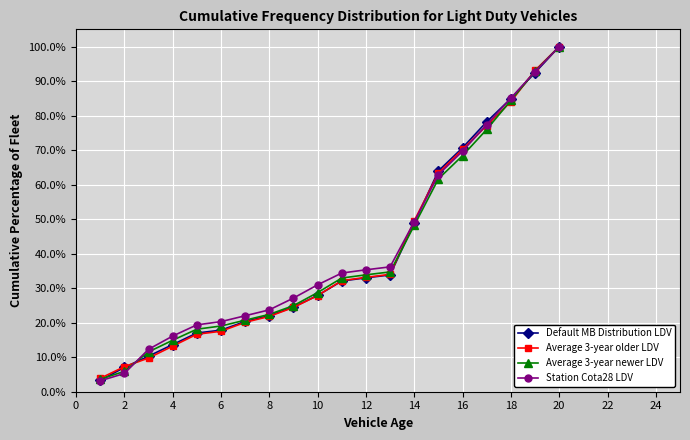

What is the value of the Average 3-year older LDV point at the 12th from the left?

33.1